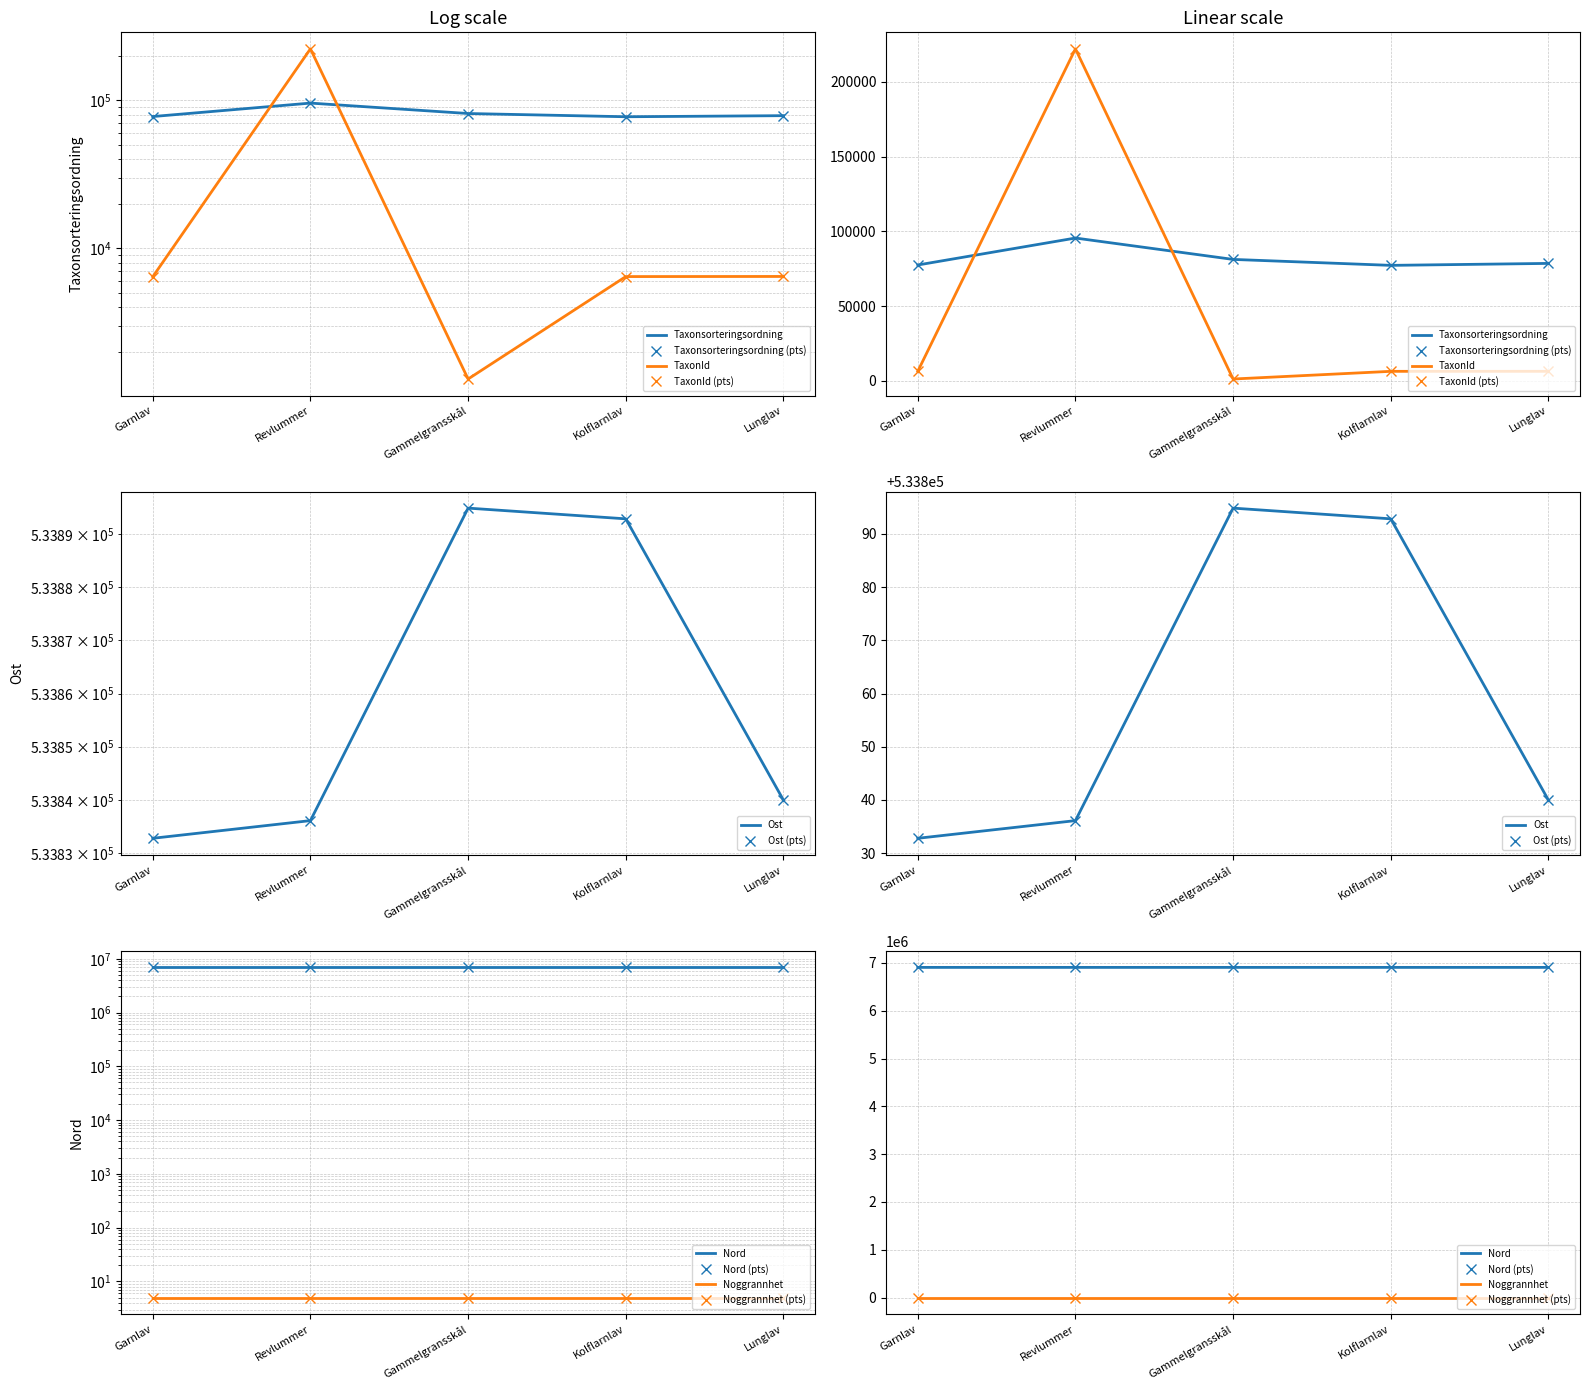

True or false: Nord and Taxonsorteringsordning intersect in this chart.

False